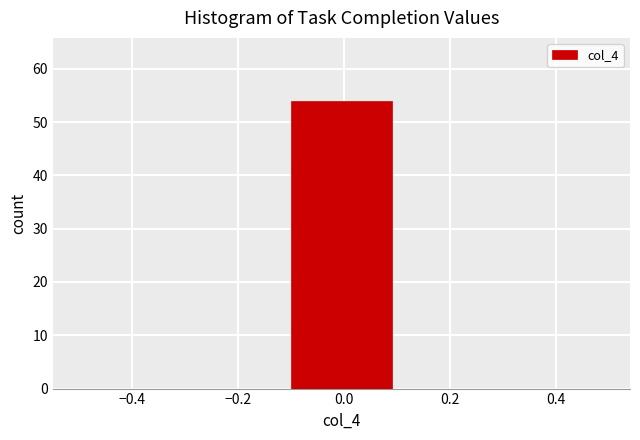

Reading left to right, list every bar in this chart as the range it spans on the x-axis followed by its height. The values are not printed on the chart, so give them approximately, as read against the axis.

-0.5 to -0.3: 0
-0.3 to -0.1: 0
-0.1 to 0.1: 54
0.1 to 0.3: 0
0.3 to 0.5: 0